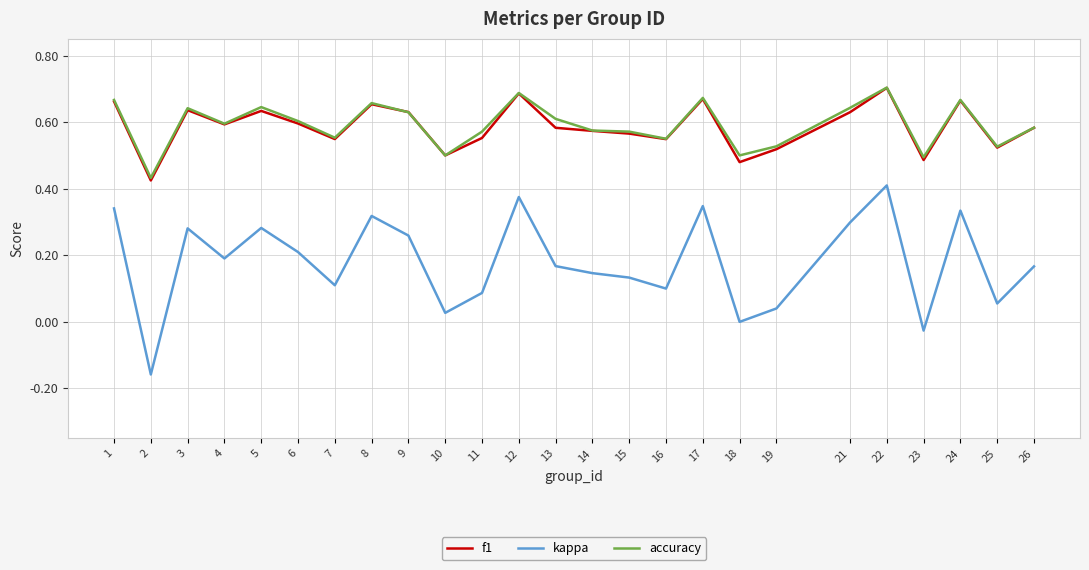

Is the value of kappa at 19 greater than the value of f1 at 5?

No